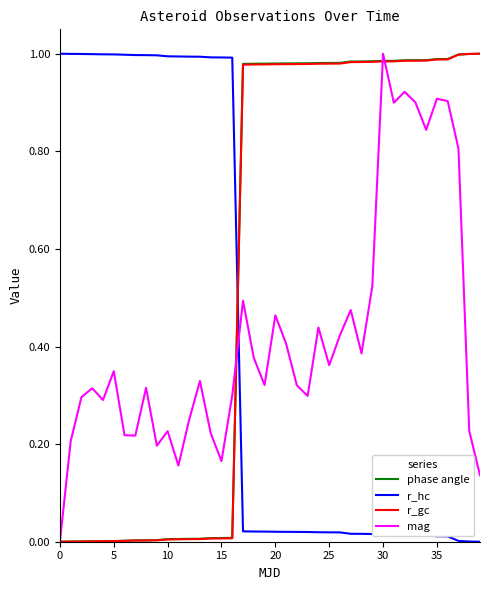

How many intersections are there between r_hc and mag?

1